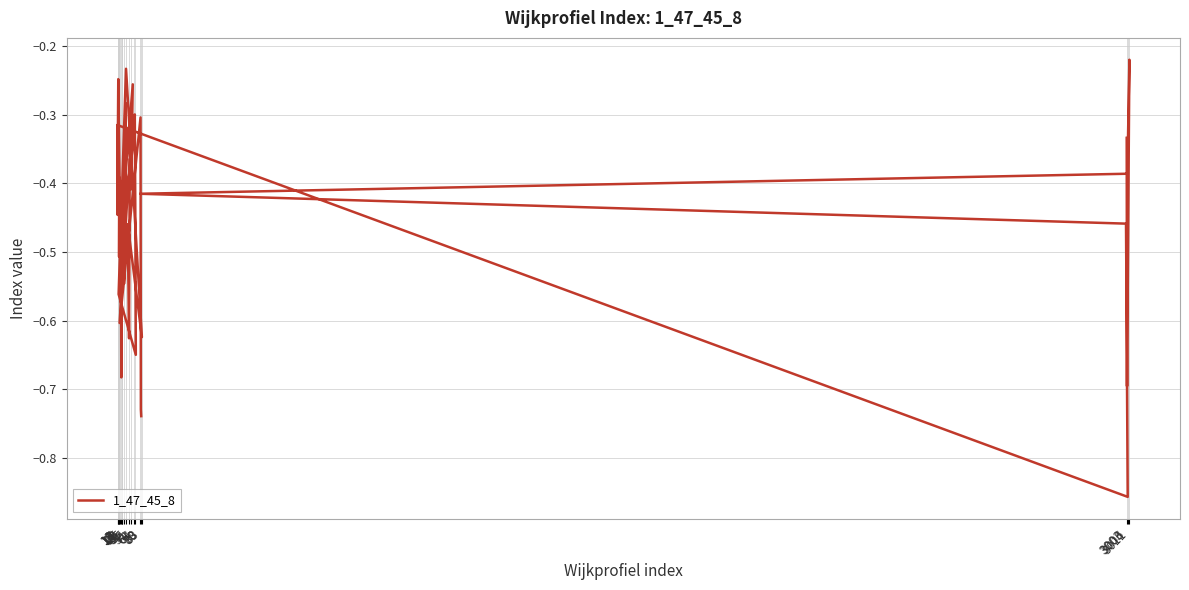

What is the change in value from 3006 to 30?

-0.2